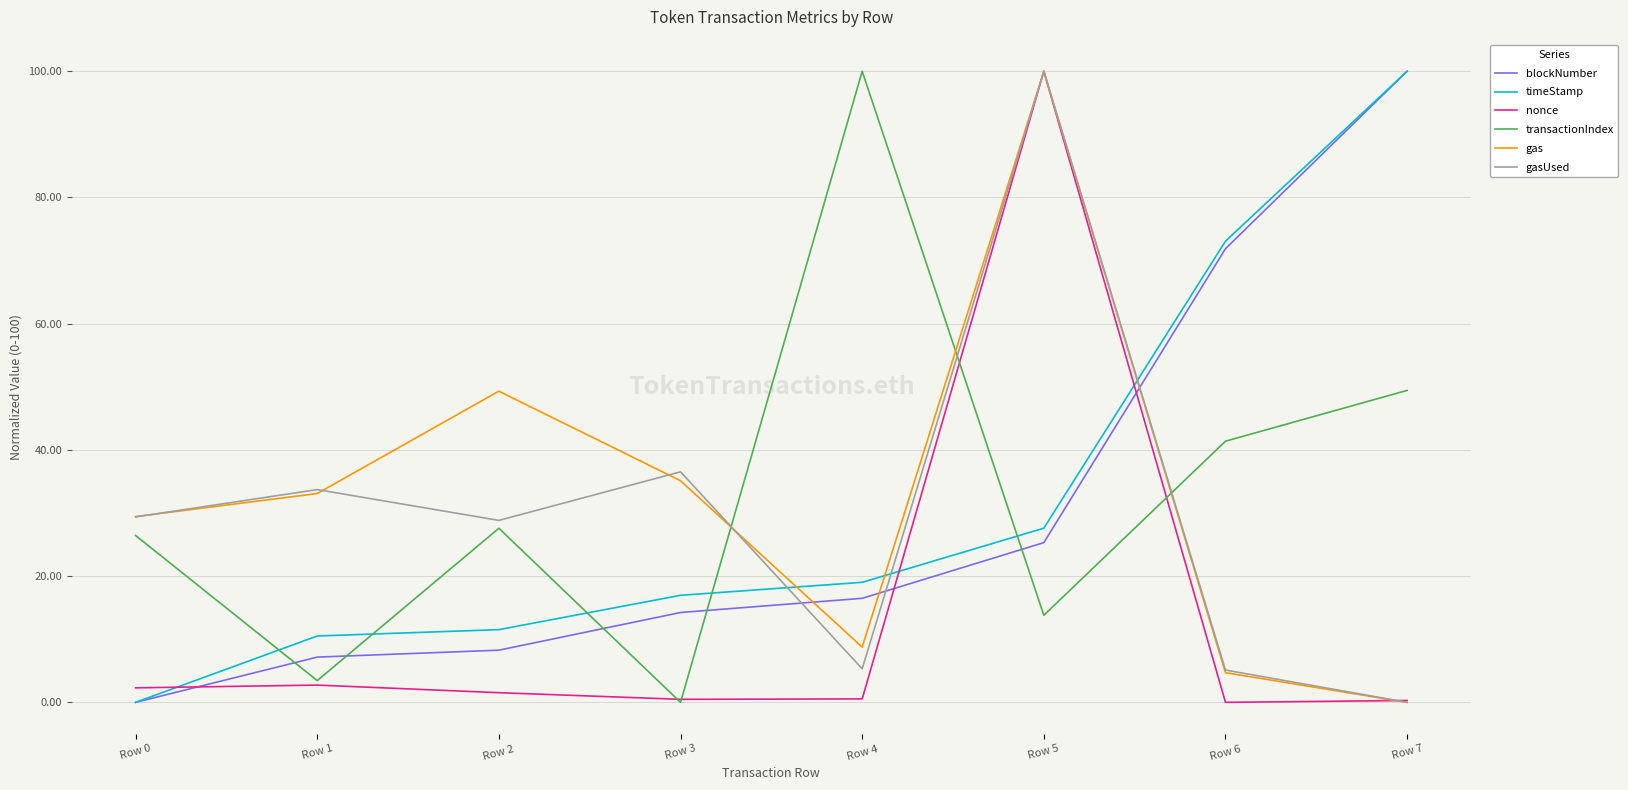

What is the total value across all series at Row 3?

103.3